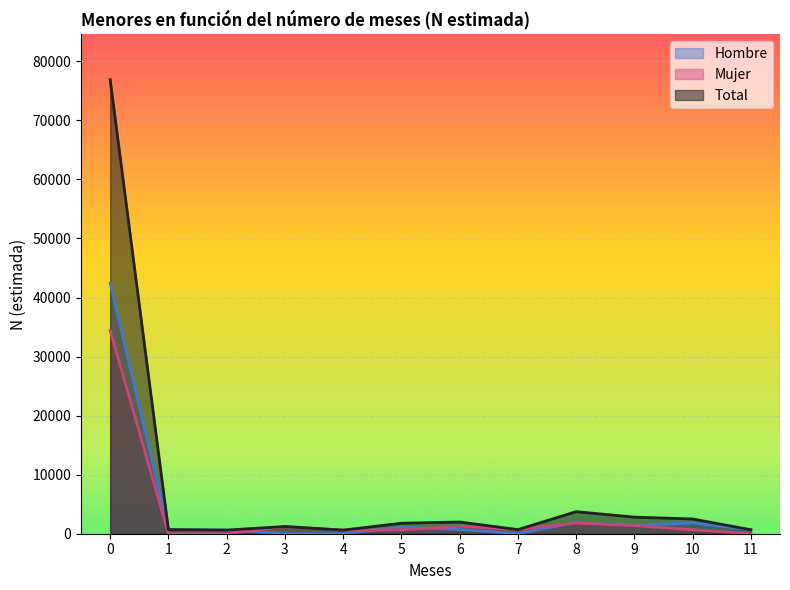

What is the total value across all series at 10?

4993